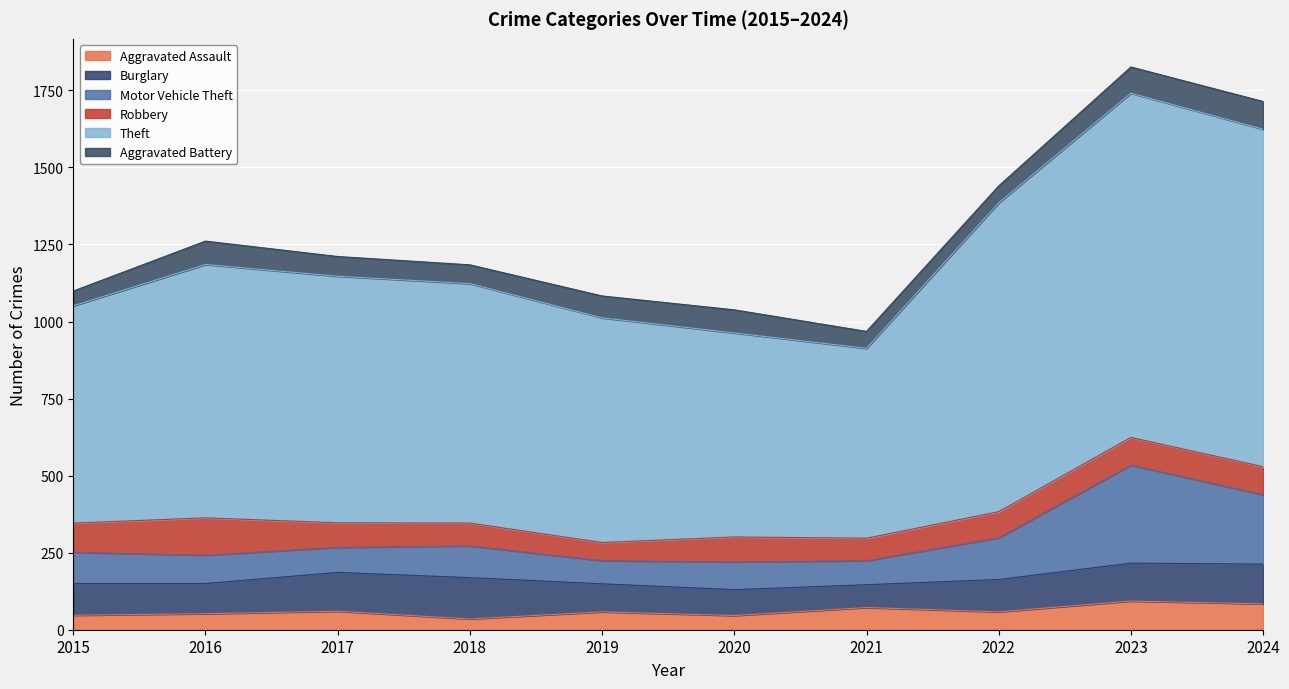

What is the maximum value for Aggravated Assault?

93